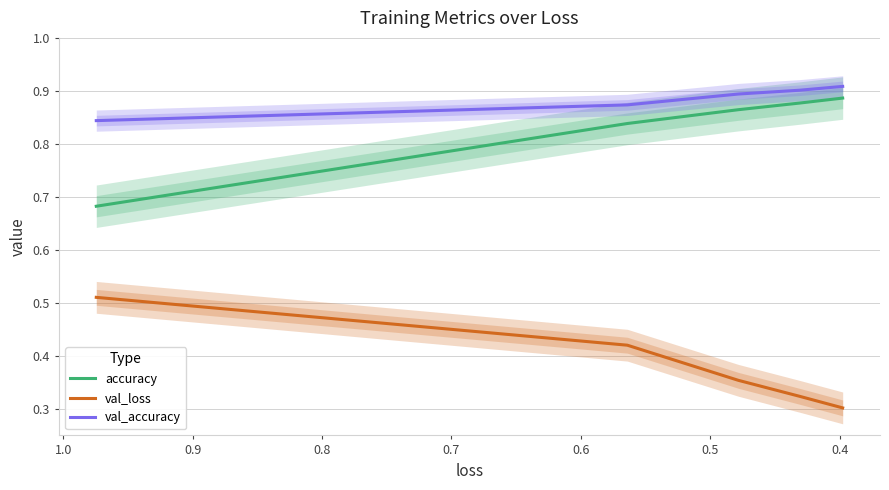

What value does the val_loss series have at 0.5?

0.4